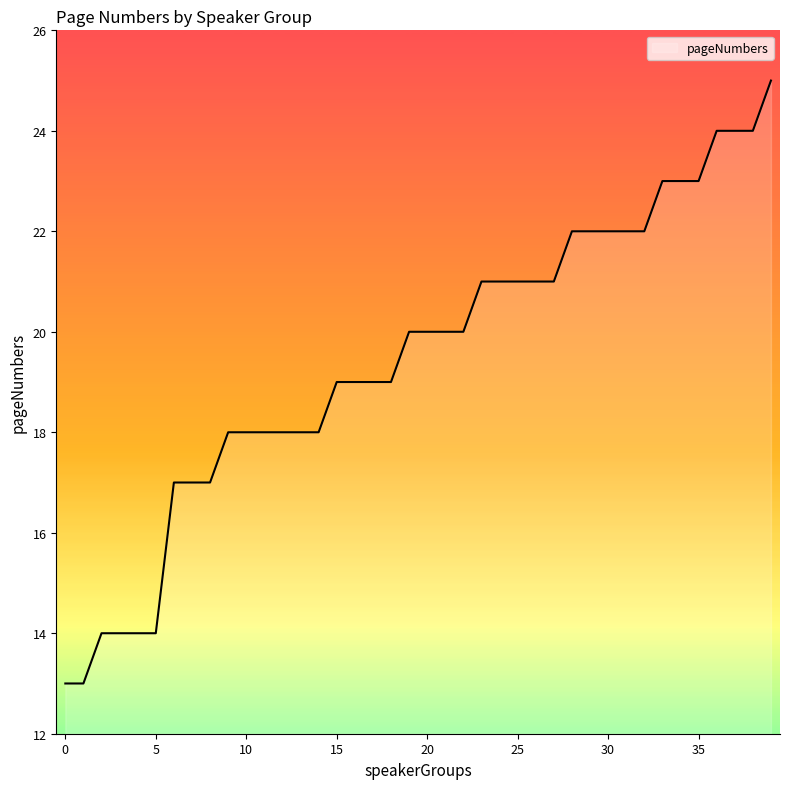

Does the chart display data point markers on the line(s)?

No